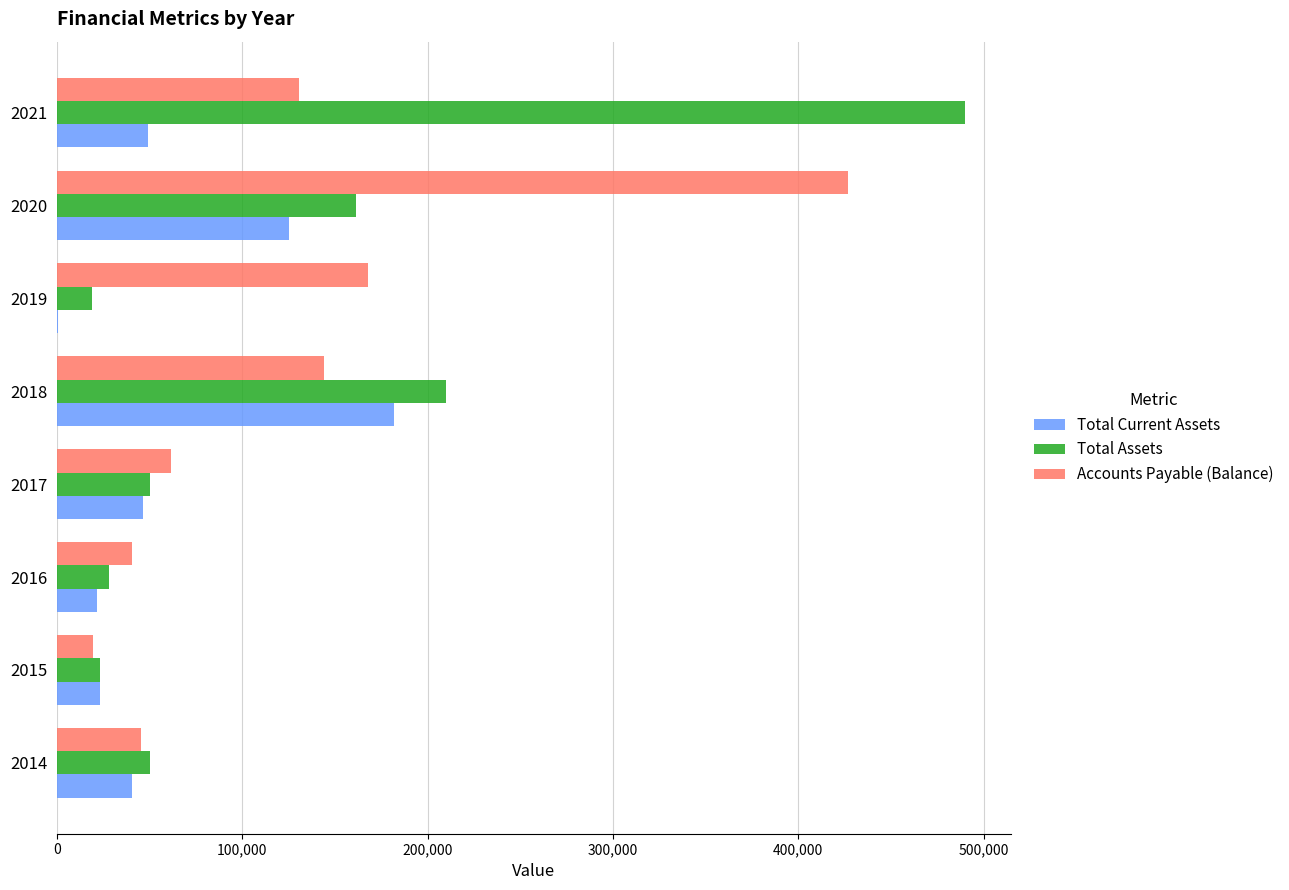

What is the sum of all Accounts Payable (Balance) values?

1036148